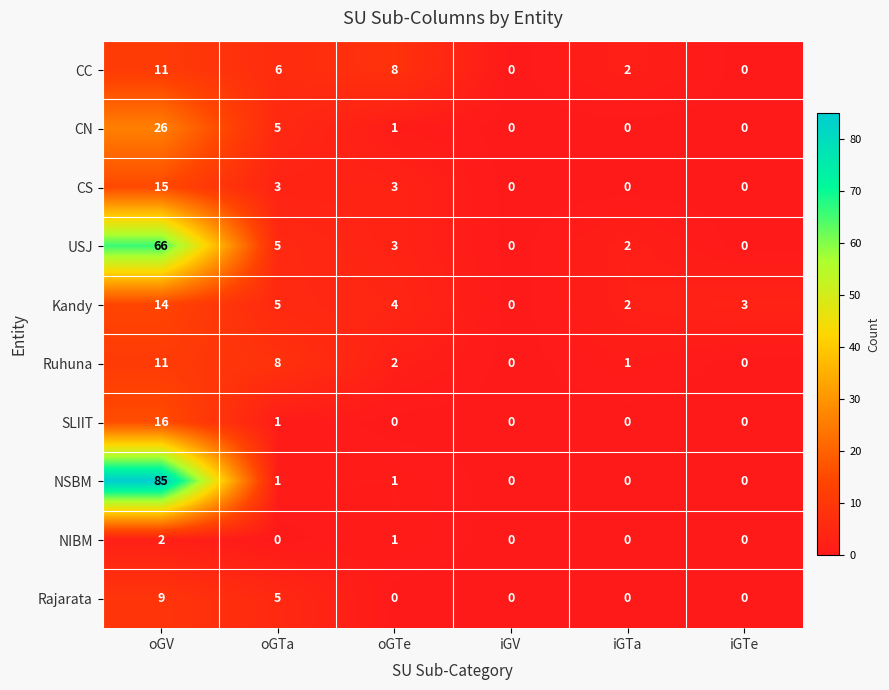

True or false: Kandy has a value of 1 at iGTe.

False